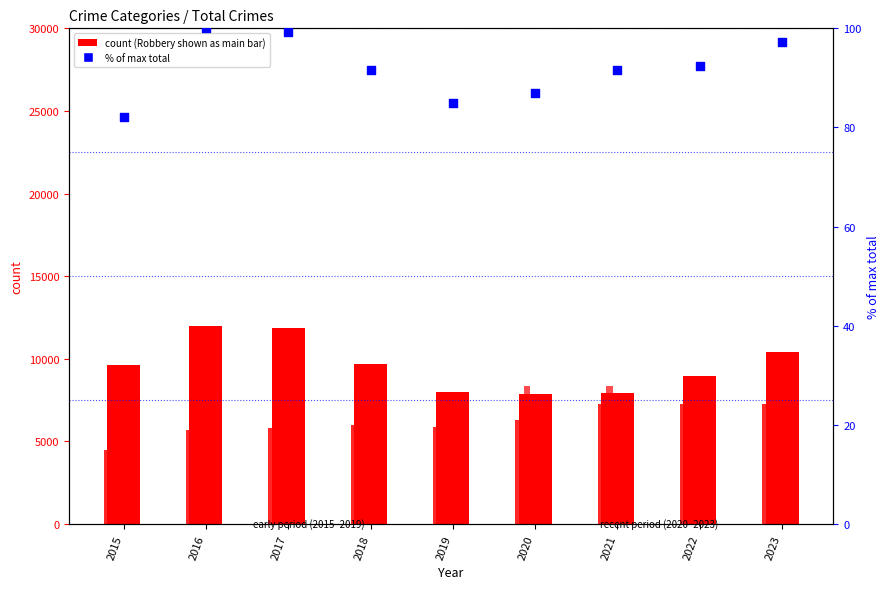

At how many categories does at least one series exceed 1497?

9